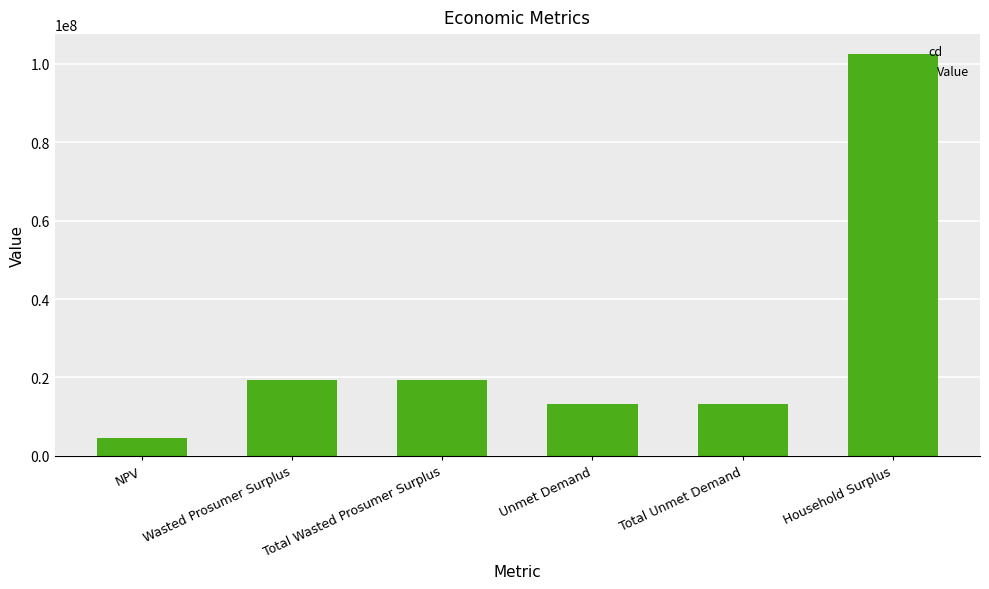

Approximately how many times larger is the value at NPV compared to Total Unmet Demand?

0.3